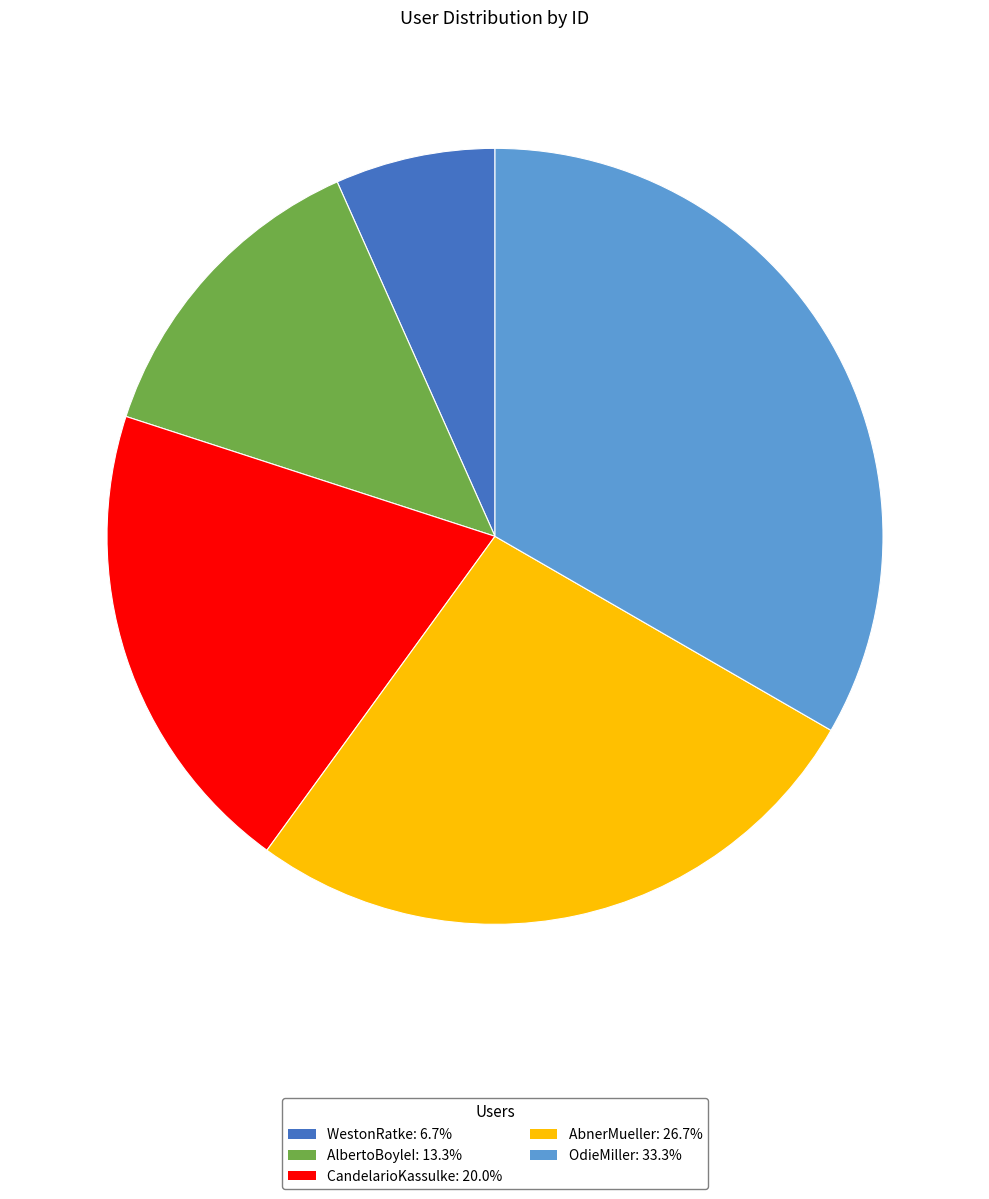

Which slice is the smallest?

WestonRatke